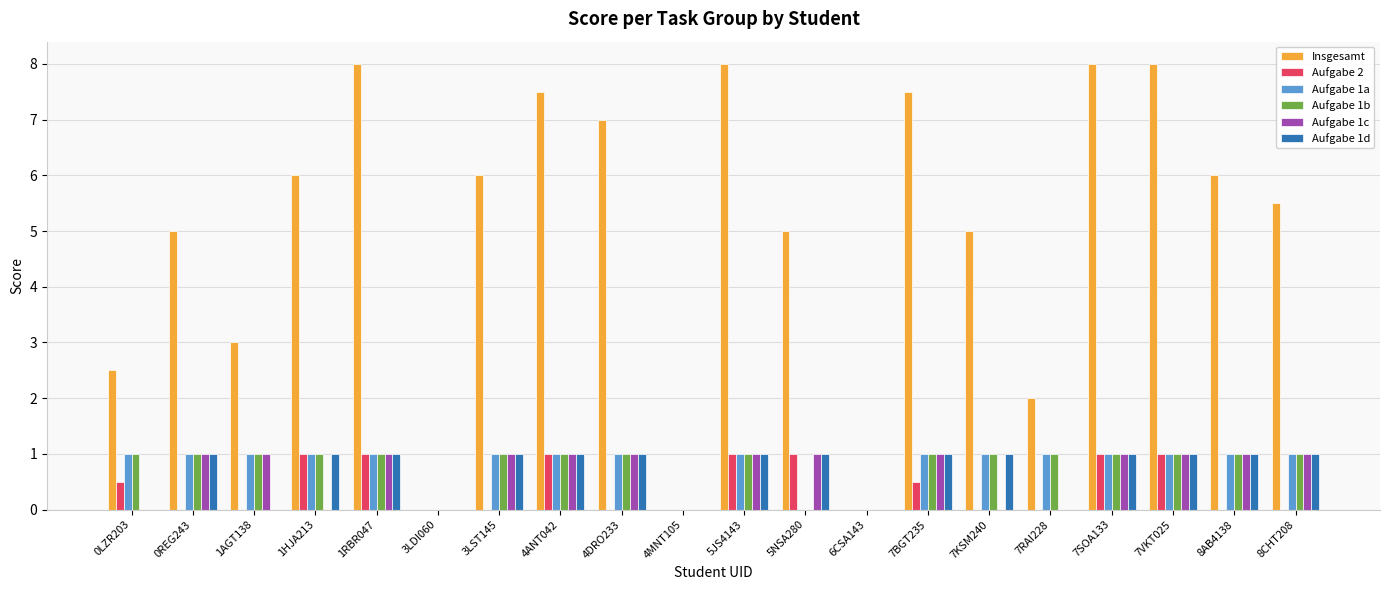

Which series has the largest total across all categories?

Insgesamt